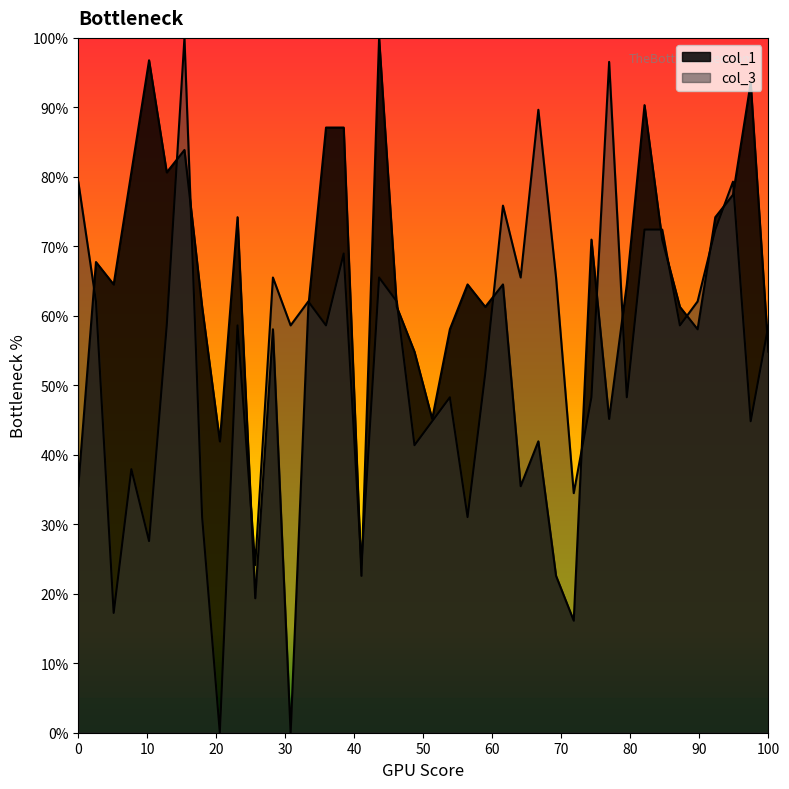

How many distinct data groups are displayed?

2